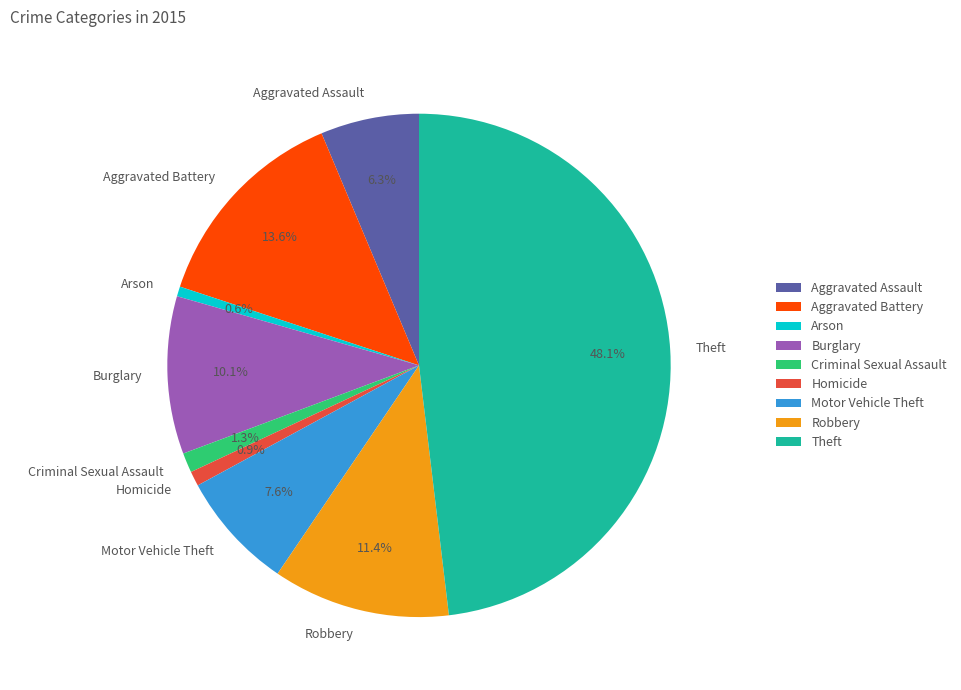

How many slices are in this pie chart?

9